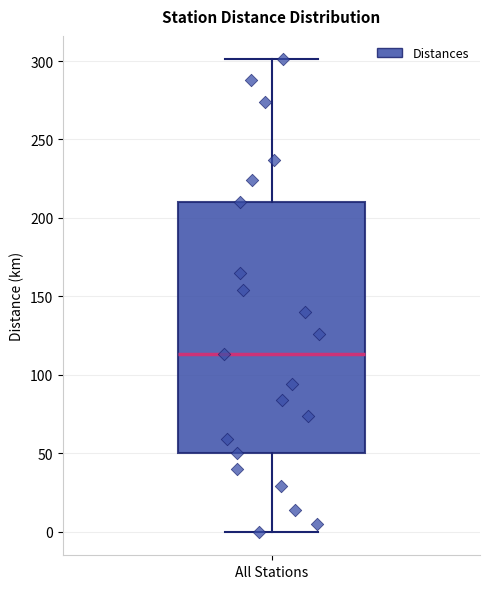

Transcribe this box plot: give where the median line is, the range the box spans, and where the two whiskers end, as read against the y-axis. The values are not printed on the chart, so give them approximately, as read against the axis.

median 115, box 50 to 210, whiskers 0 to 300